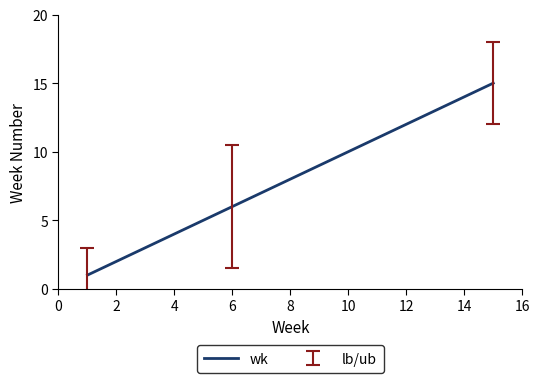

What is the smallest value displayed?

1.0